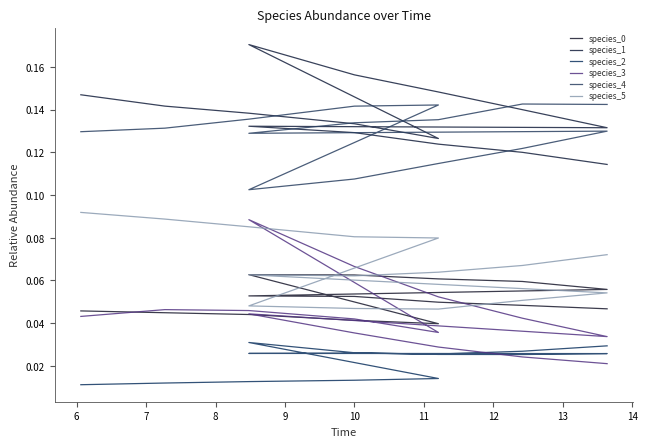

Which series has the largest range (max minus min)?

species_3